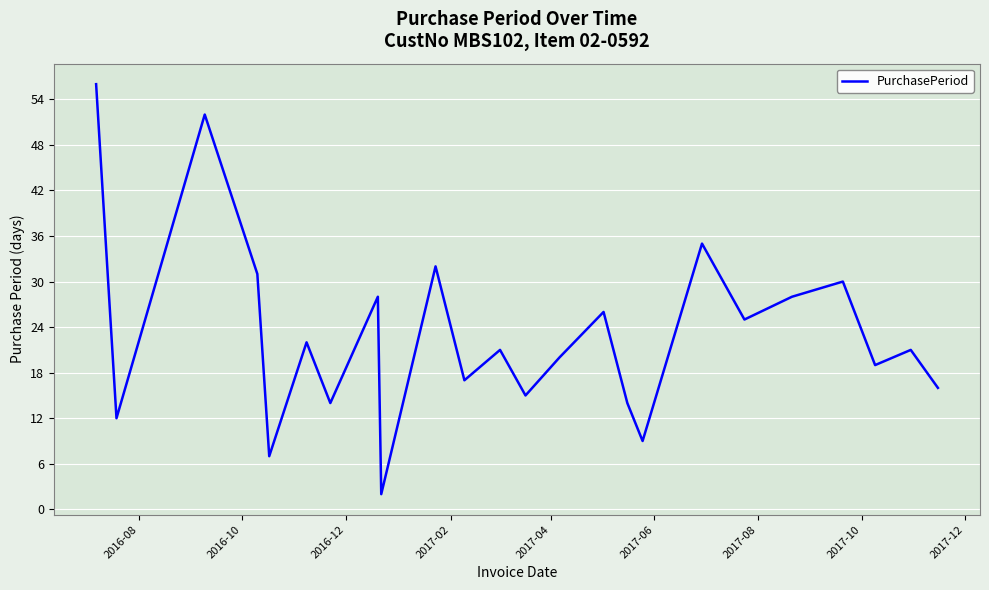

What is the greatest value displayed?

56